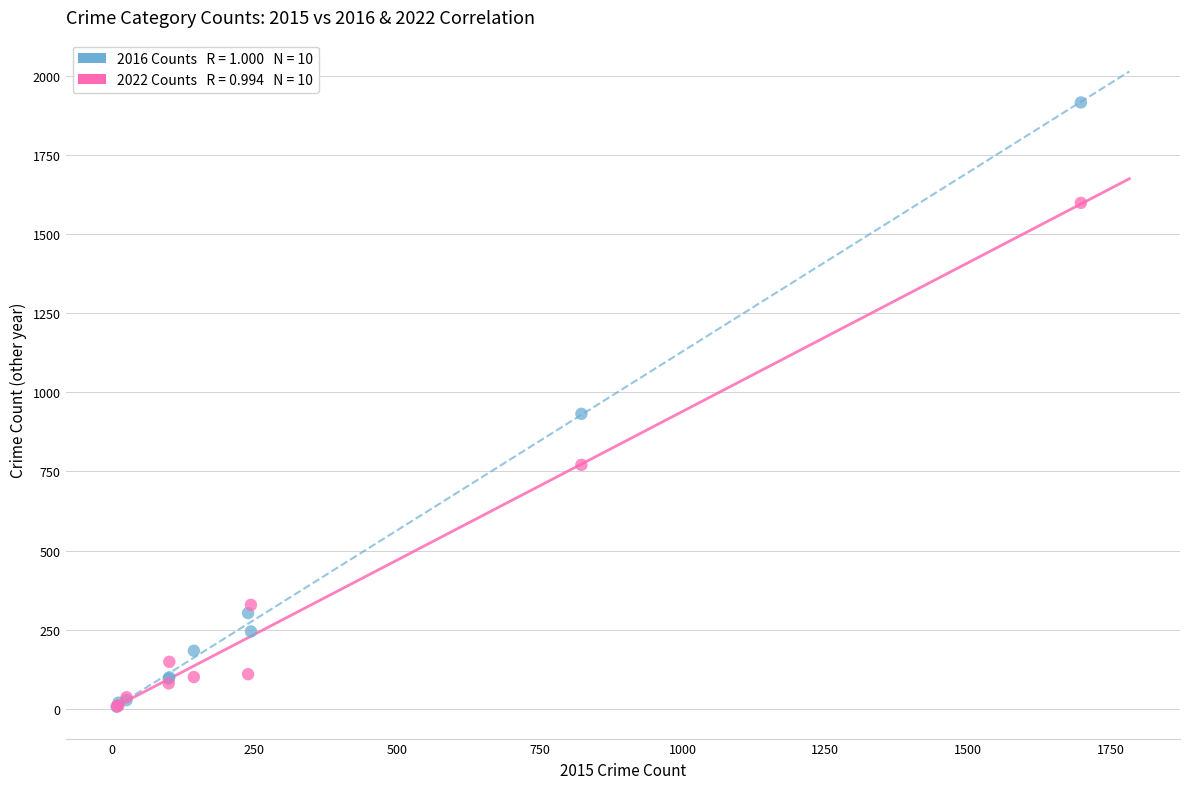

Across all series, what Y value is closest to 961?

932